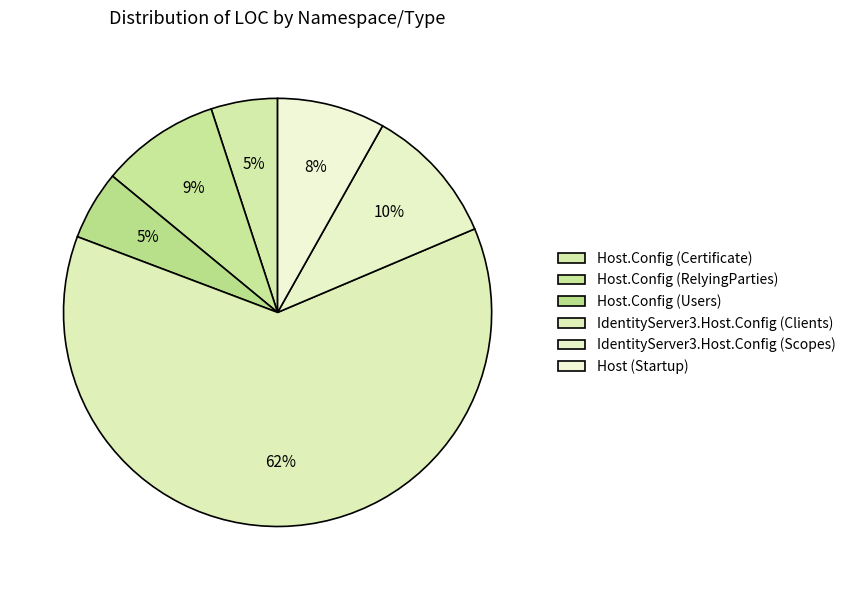

Which category accounts for the majority?

IdentityServer3.Host.Config (Clients)